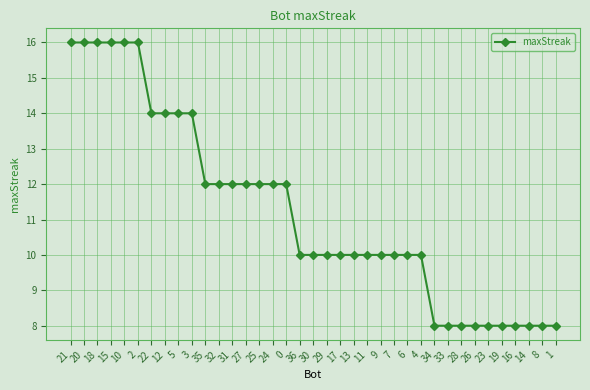

Is it true that the value at 10 is 8?

False